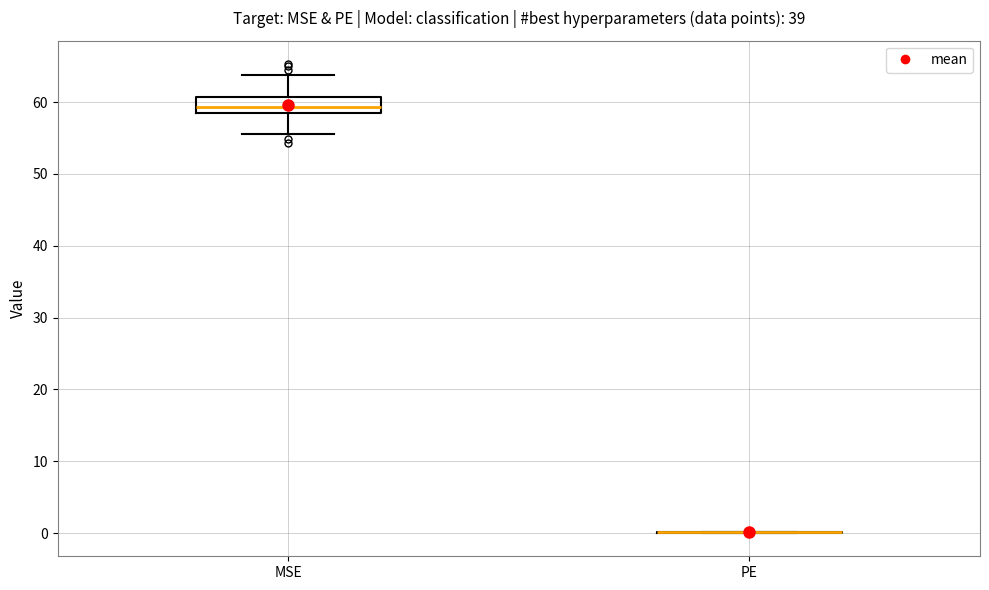

Reading left to right, read every box against the y-axis: the position of its median line, the range the box covers, and the ends of its whiskers. The values are not printed on the chart, so give them approximately, as read against the axis.

MSE: median 59 (inside the box), box 59 to 61, whiskers 56 to 64
PE: box collapsed to a line at 0, whiskers 0 to 0